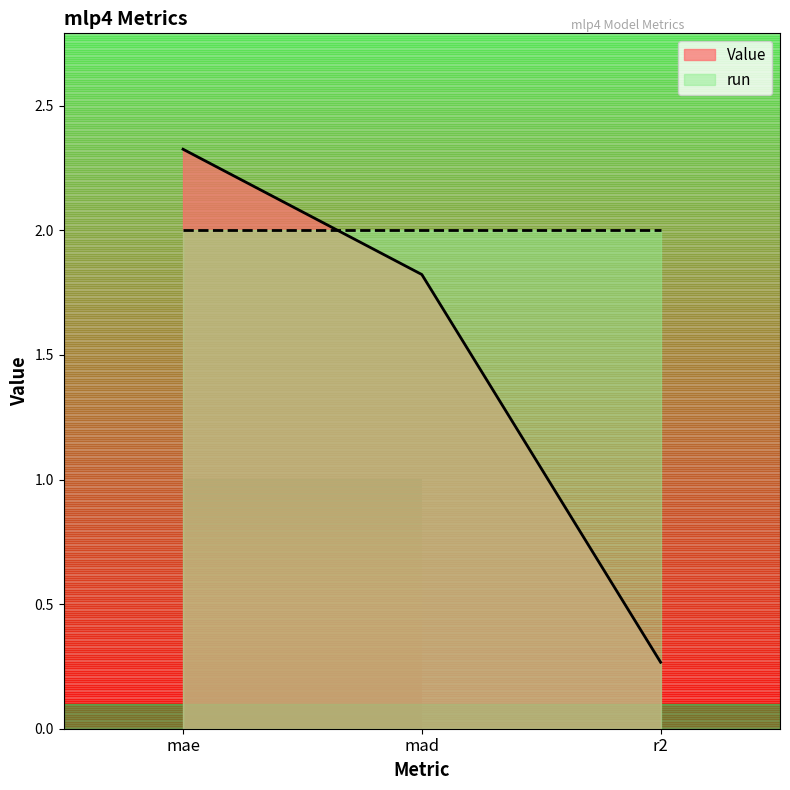

How many values exceed 1?

2